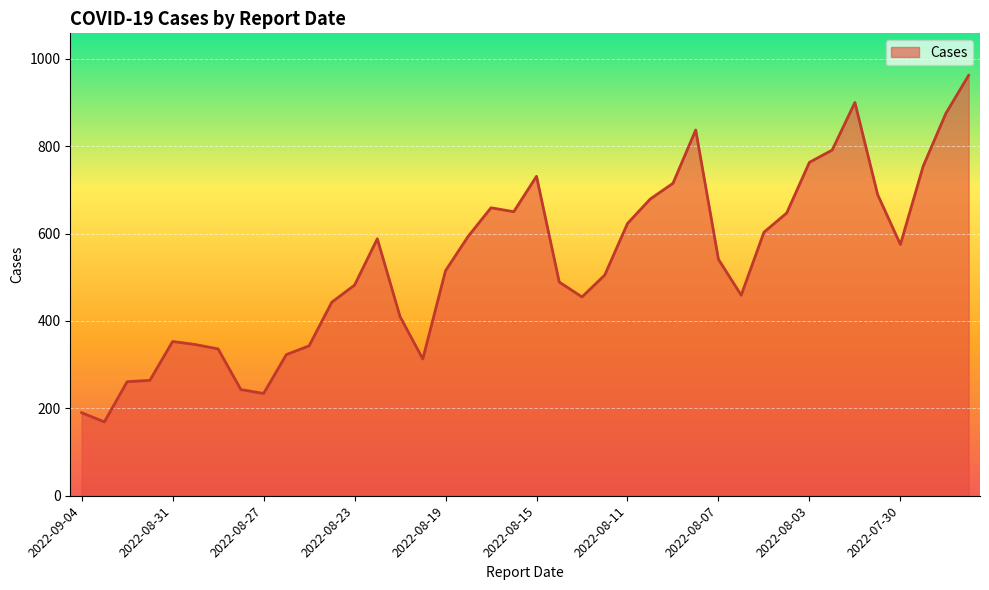

What is the average value?

533